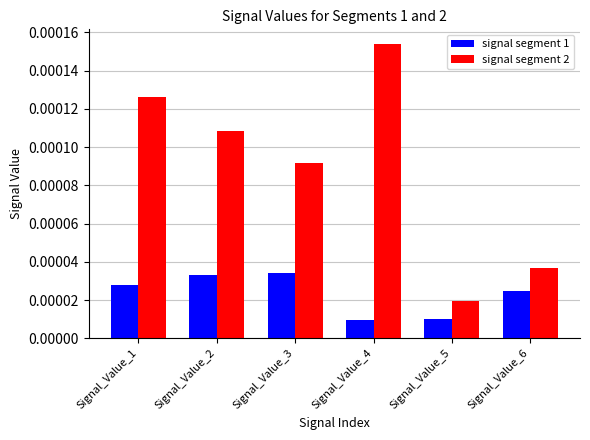

What are all the series names shown in the legend?

signal segment 1, signal segment 2